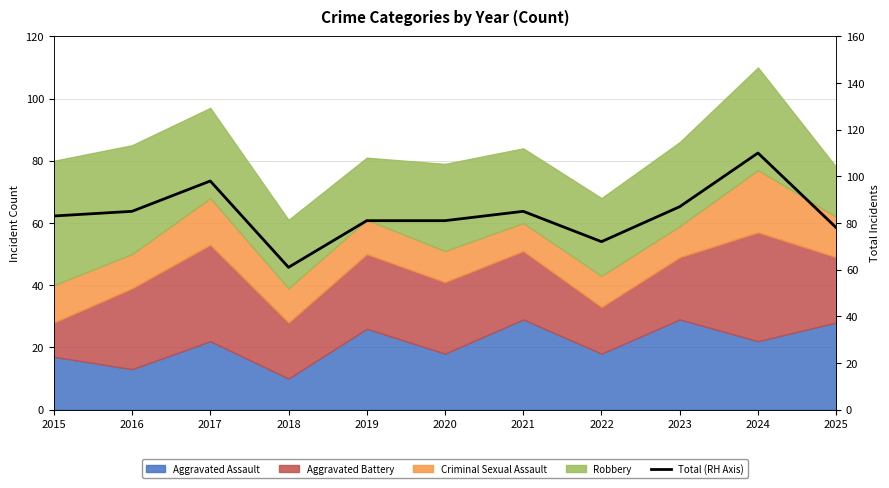

True or false: the data shows 160 at 2017.

False